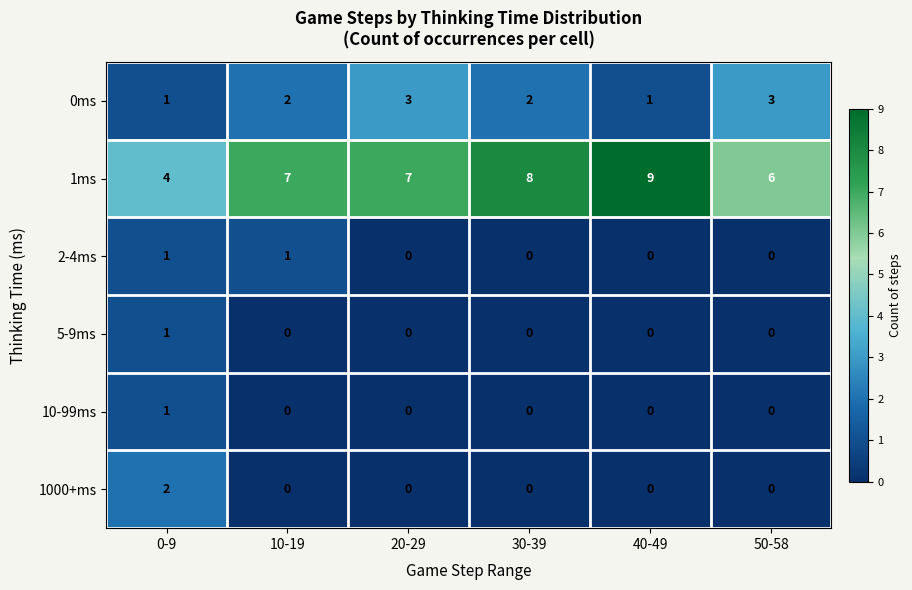

At how many categories does at least one series exceed 5?

5